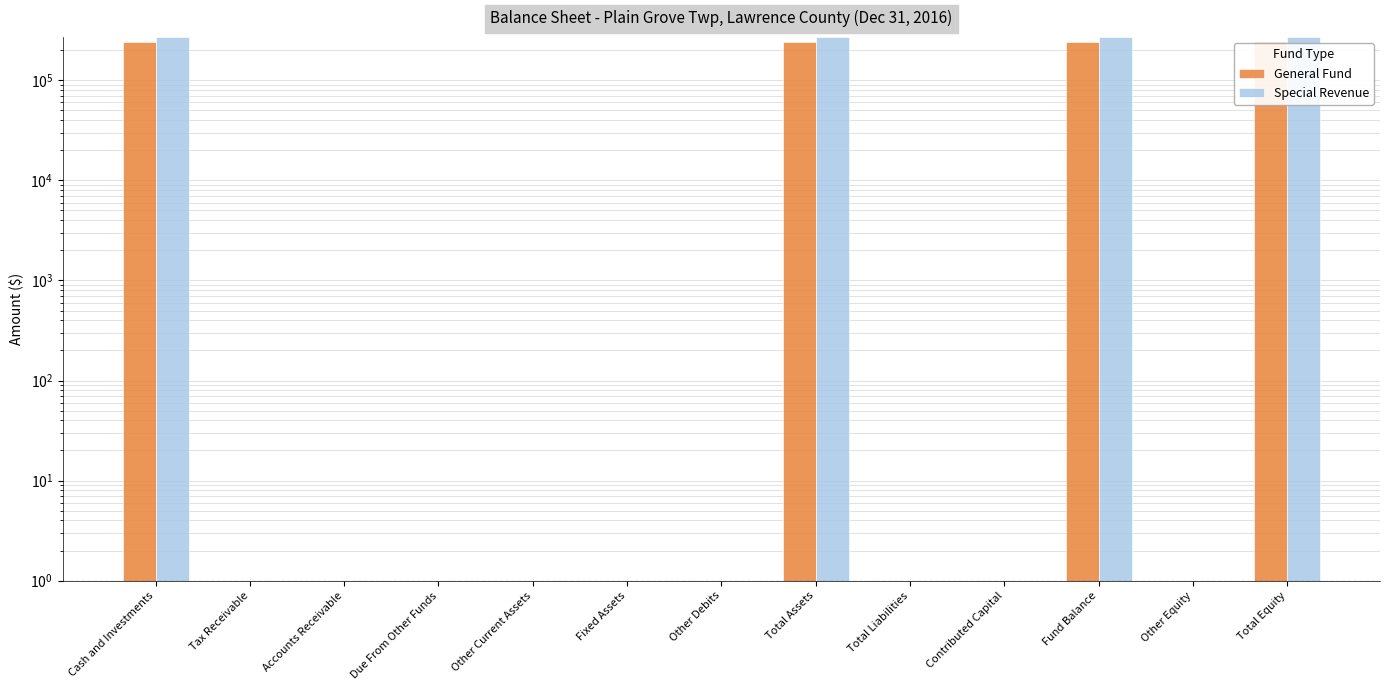

Reading left to right, what are all the values shown in this chart?

General Fund: 241888	0	0	0	0	0	0	241888	0	0	241888	0	241888
Special Revenue: 267966	0	0	0	0	0	0	267966	0	0	267966	0	267966